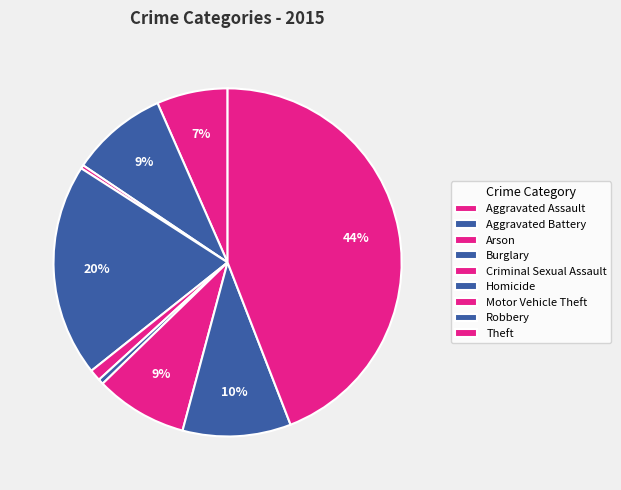

How many segments does this pie chart have?

9